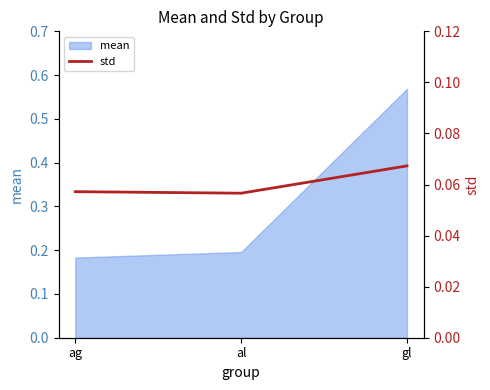

How many values are between 0 and 1?

3